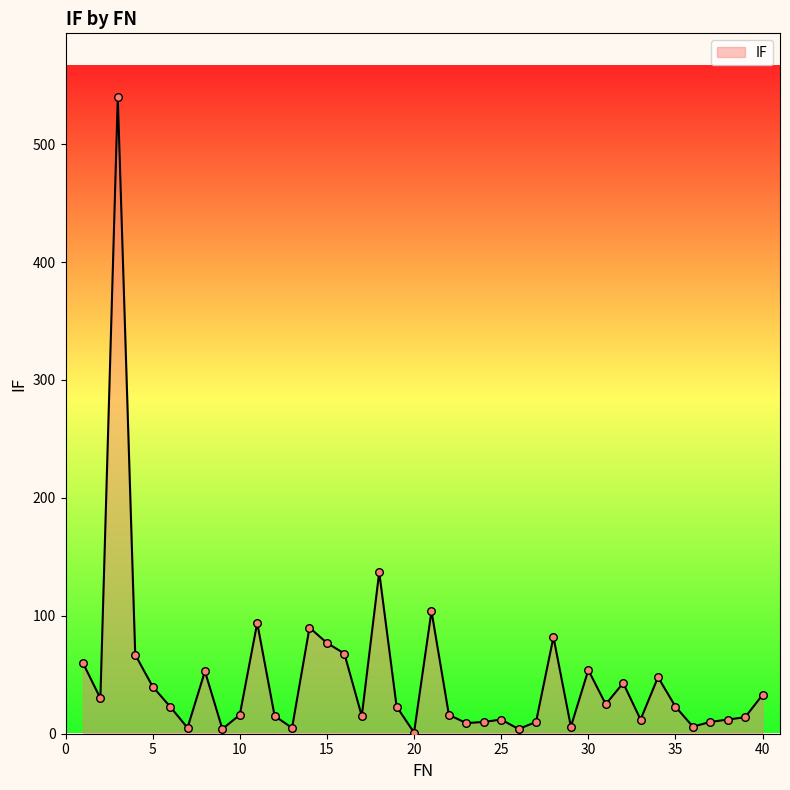

What is the greatest value displayed?

540